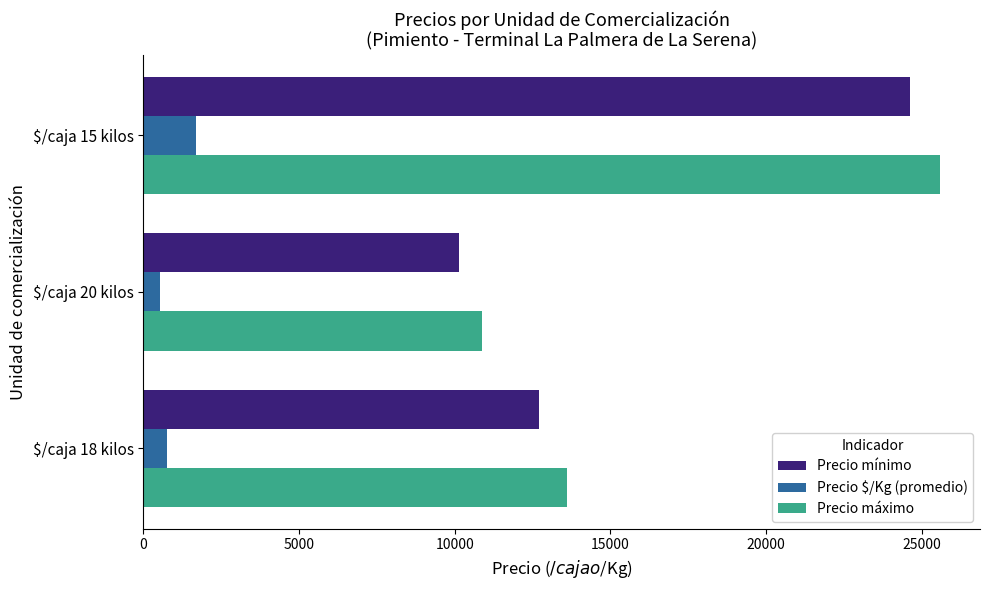

What is the spread (max minus min) of values at $/caja 18 kilos?

12859